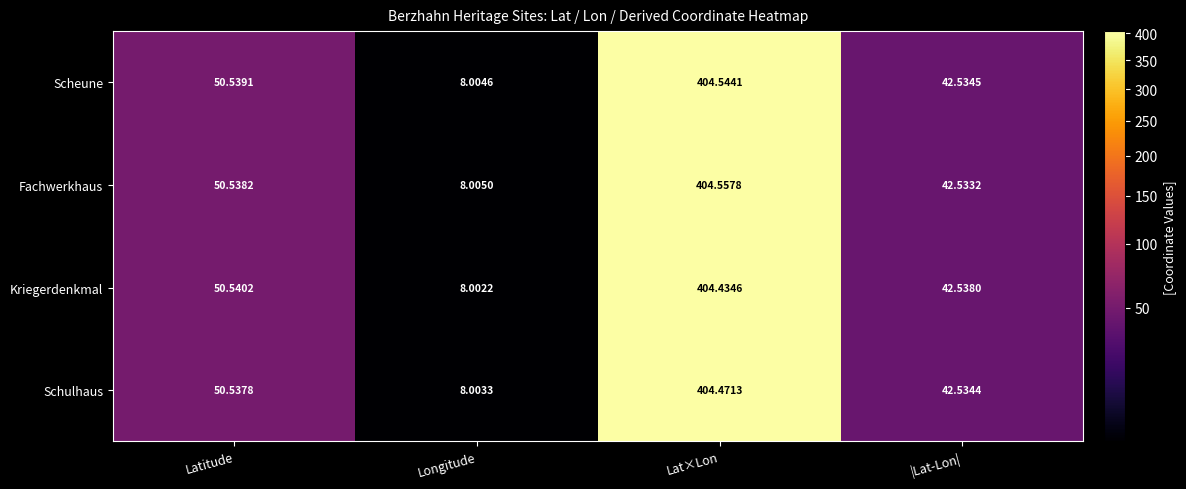

Rank the categories by Fachwerkhaus value from highest to lowest.

Lat×Lon, Latitude, |Lat-Lon|, Longitude